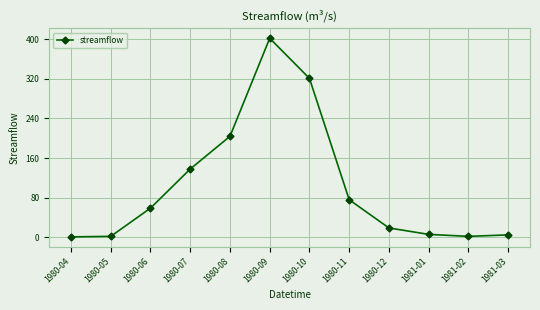

Does the chart have visible grid lines?

Yes